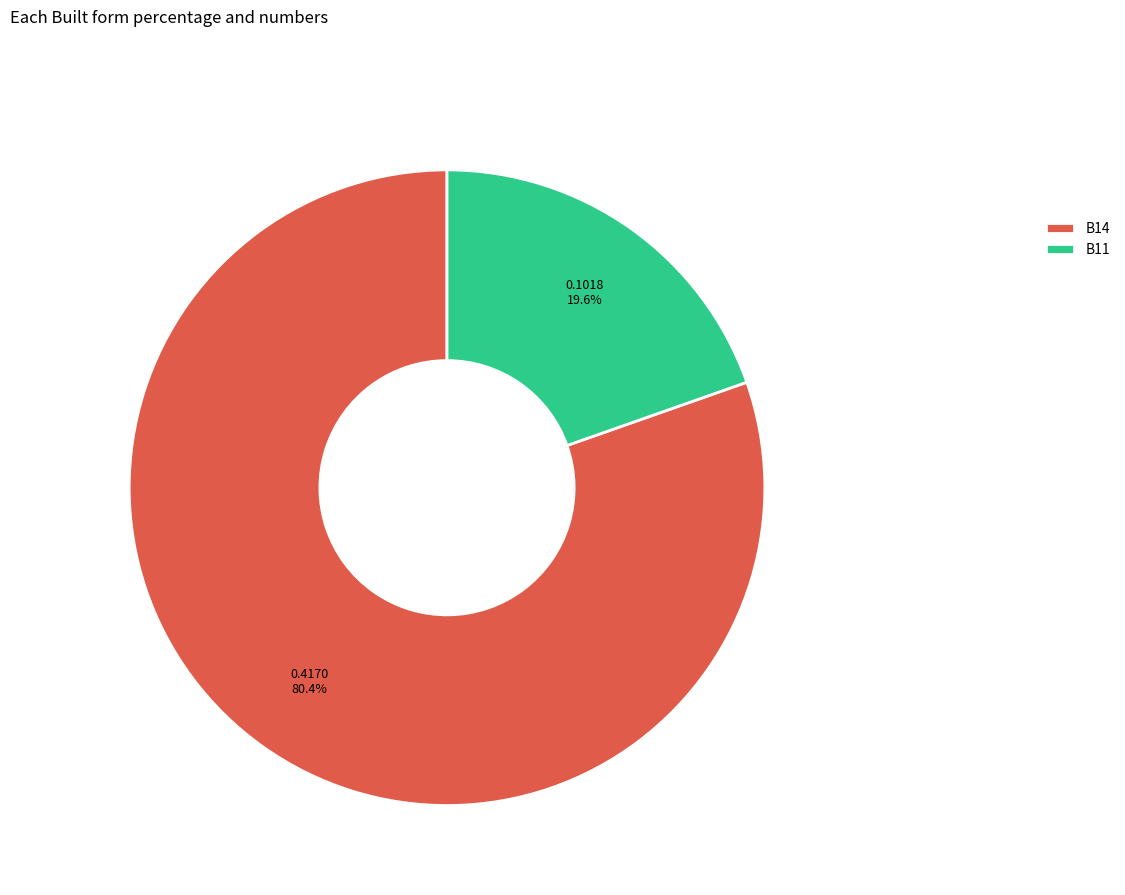

To the nearest percent, what is the average slice percentage?

50%